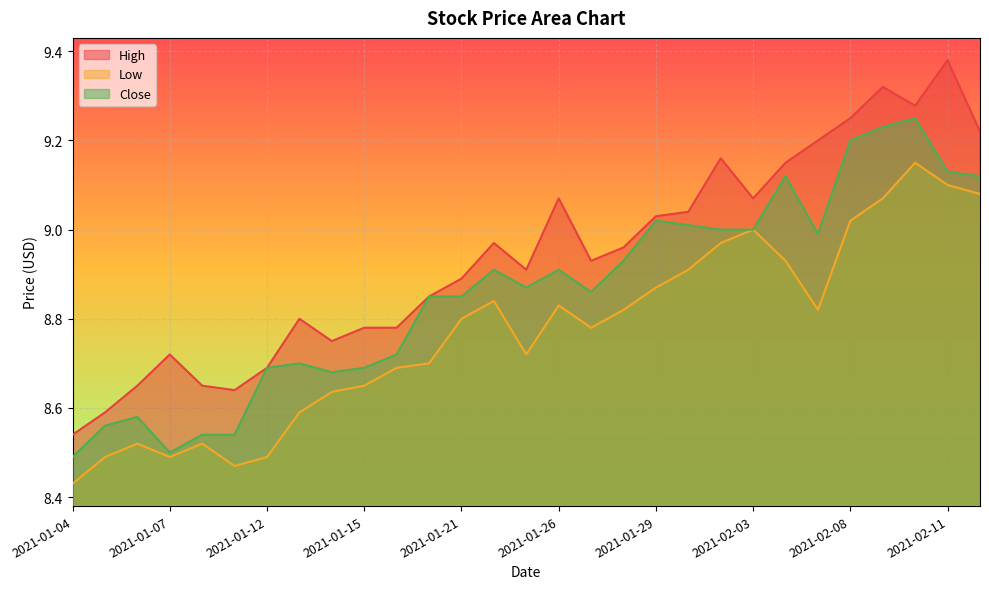

The Close series shows 4.5 at 2021-01-21. True or false?

False